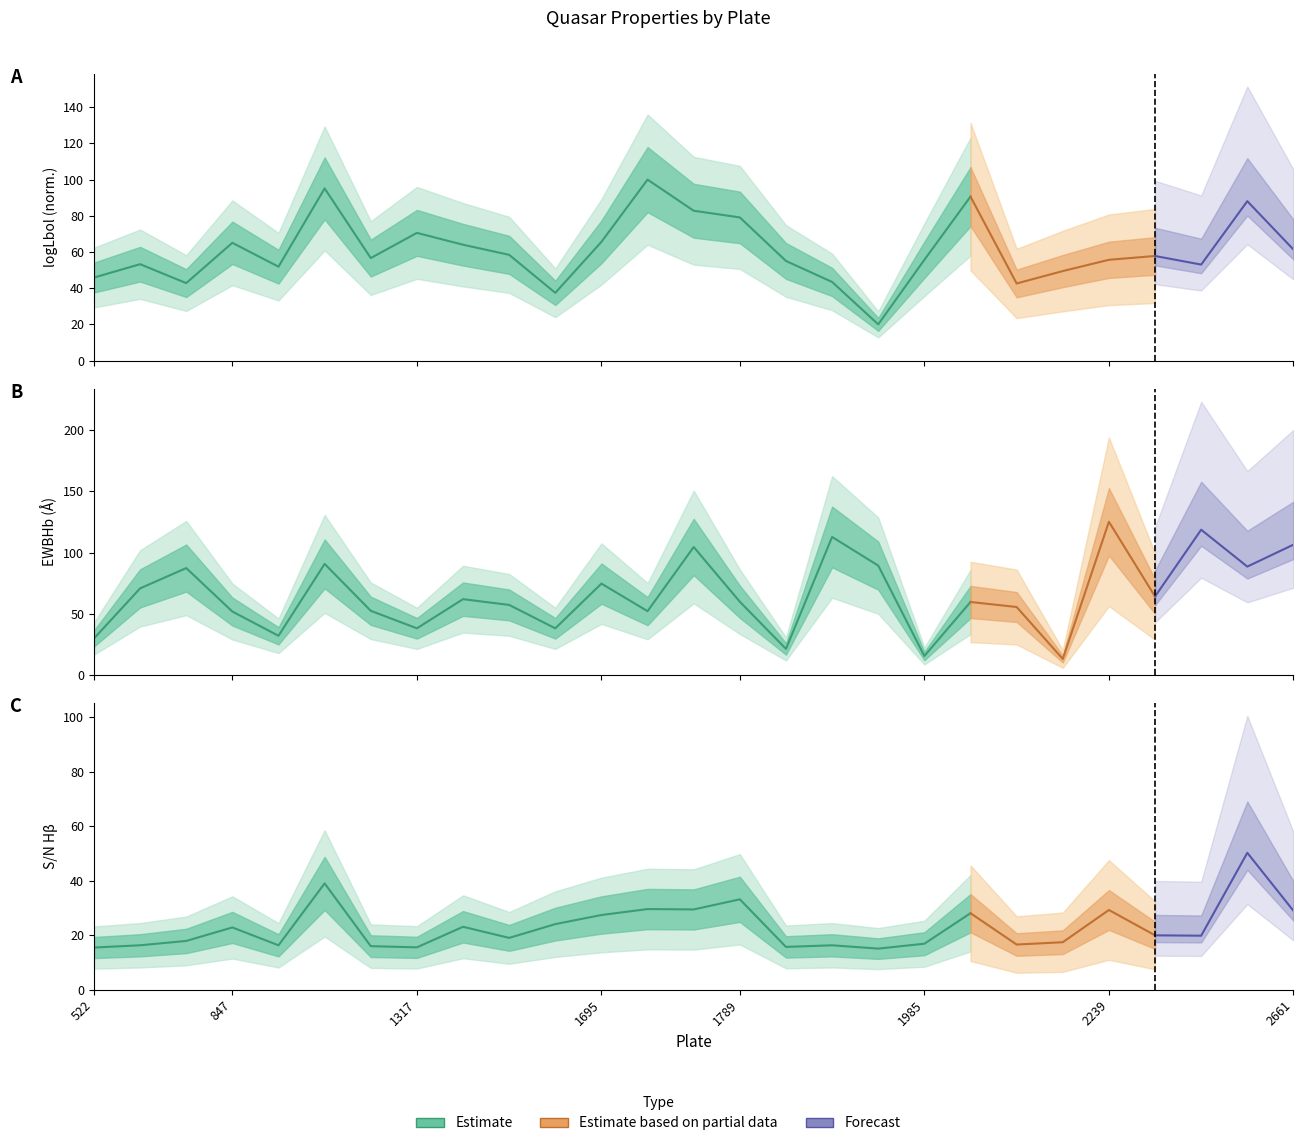

Is this an area chart (filled region under the line)?

No